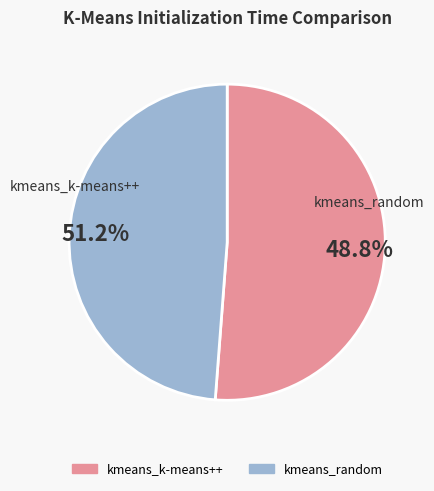

To the nearest percent, what is the average slice percentage?

50%